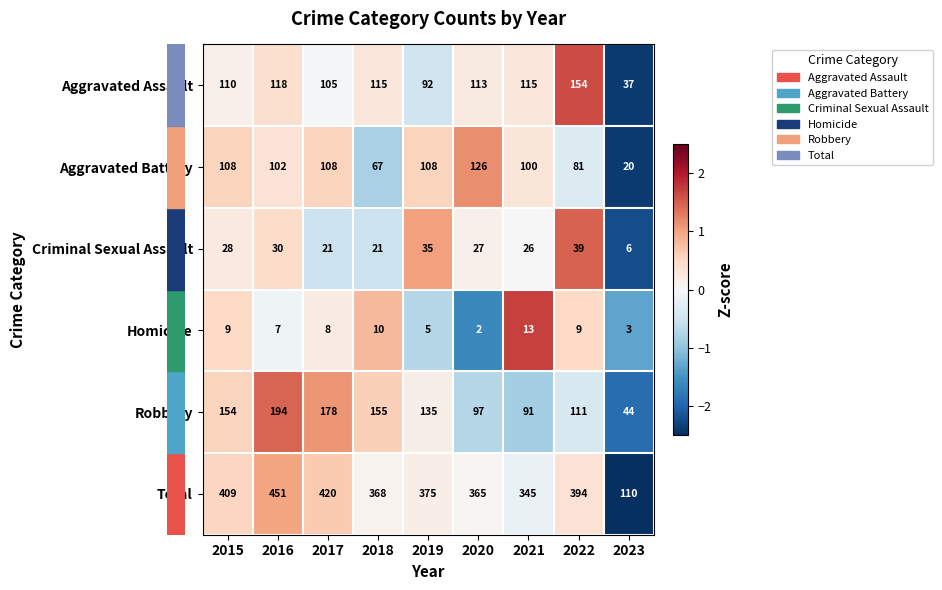

At which category is the sum across all series the highest?

2016